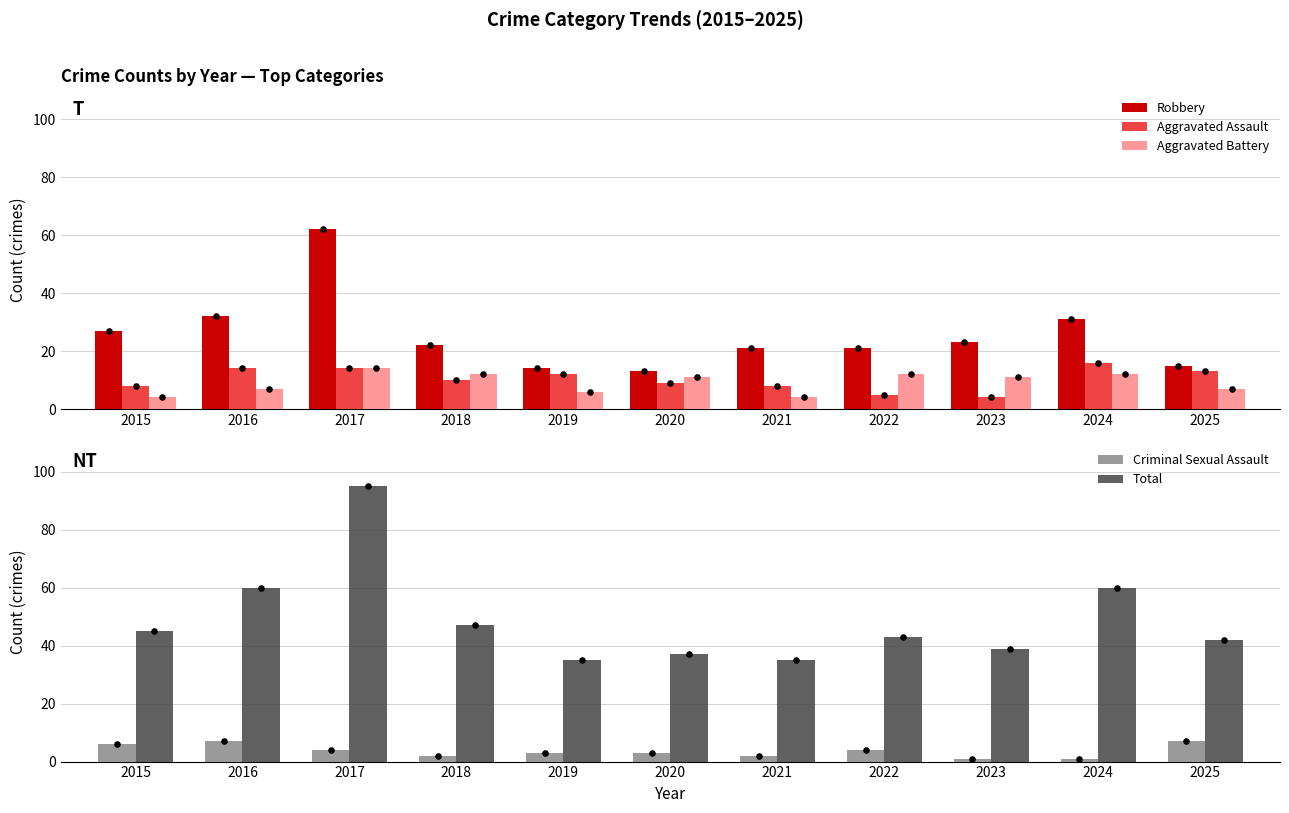

At how many categories does at least one series exceed 21?

11